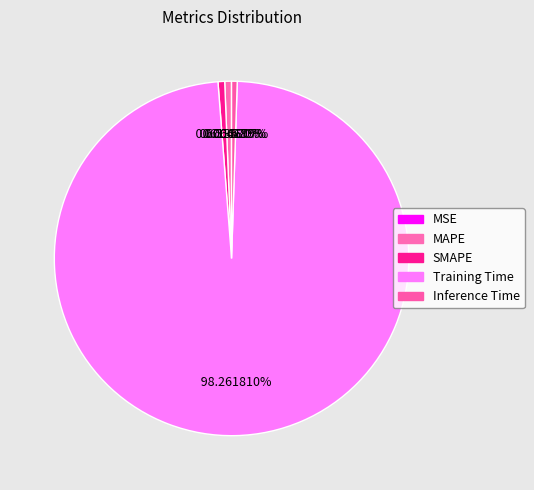

What is the majority slice?

Training Time